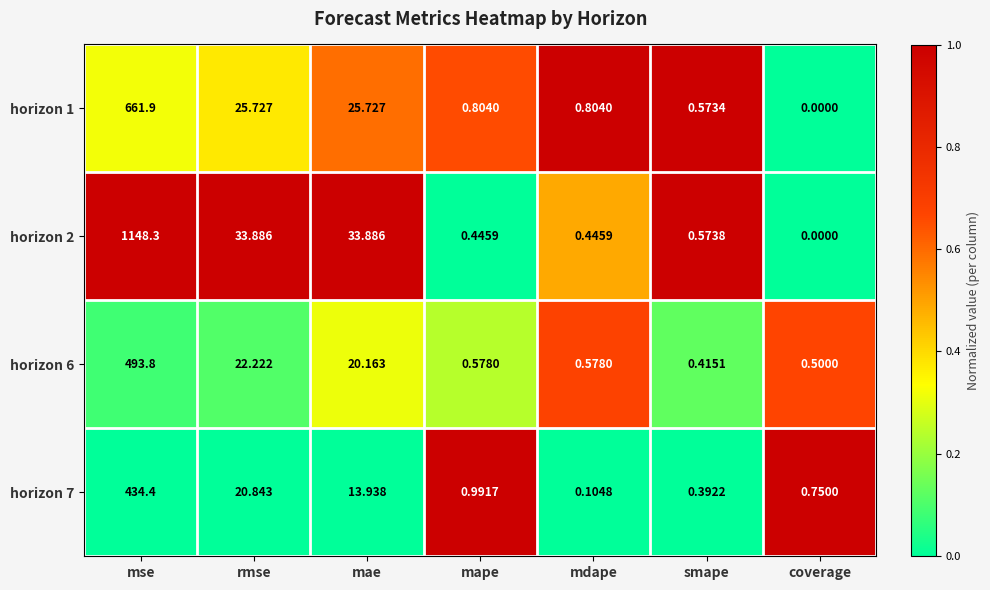

Is the value of horizon 1 at mdape greater than the value of horizon 6 at mdape?

Yes